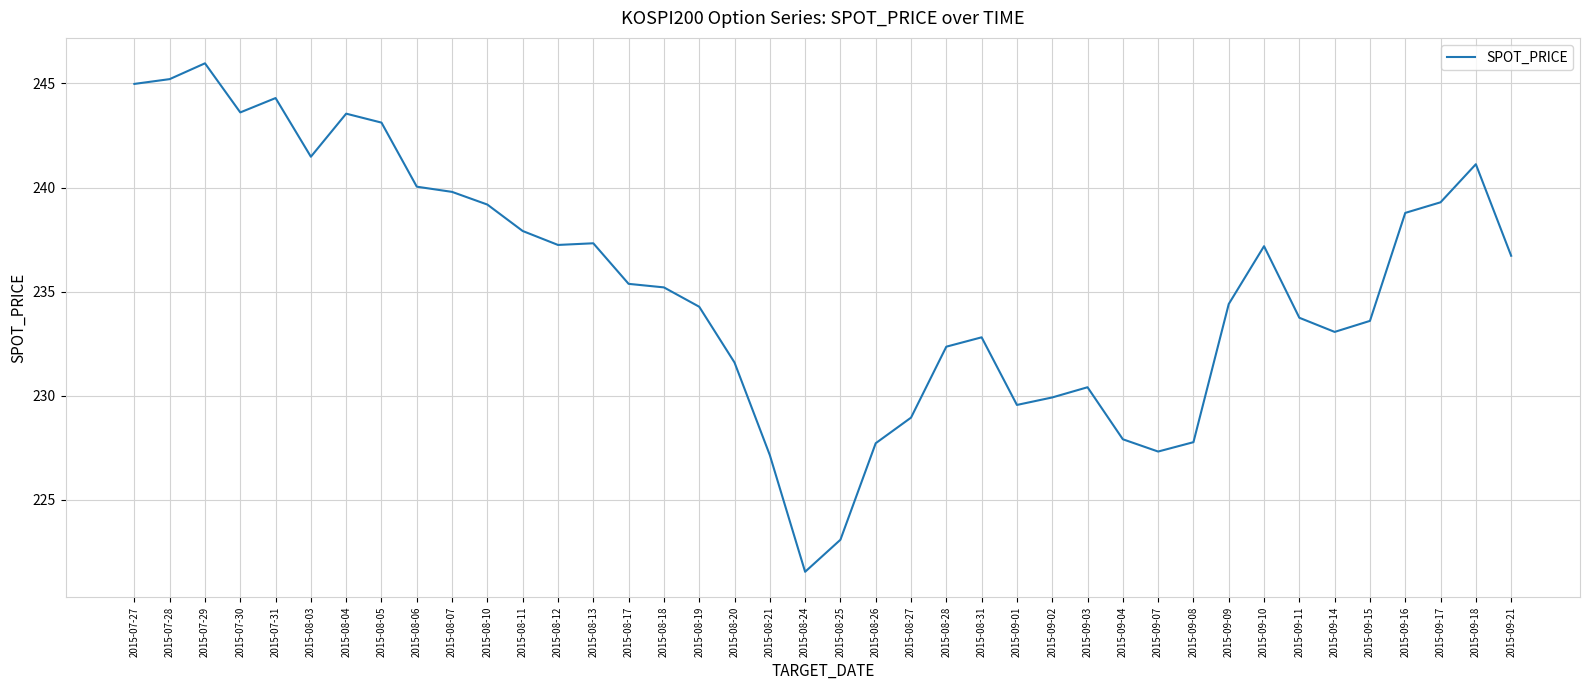

What is the change in value from 2015-08-27 to 2015-09-10?

+8.2